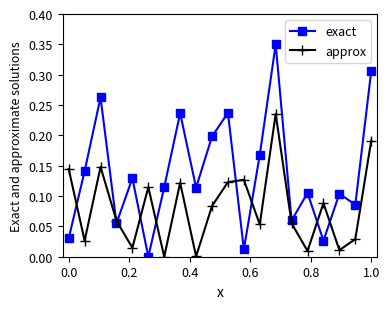

In exact, how many points are higher than both neighbors (excluding endpoints)?

7